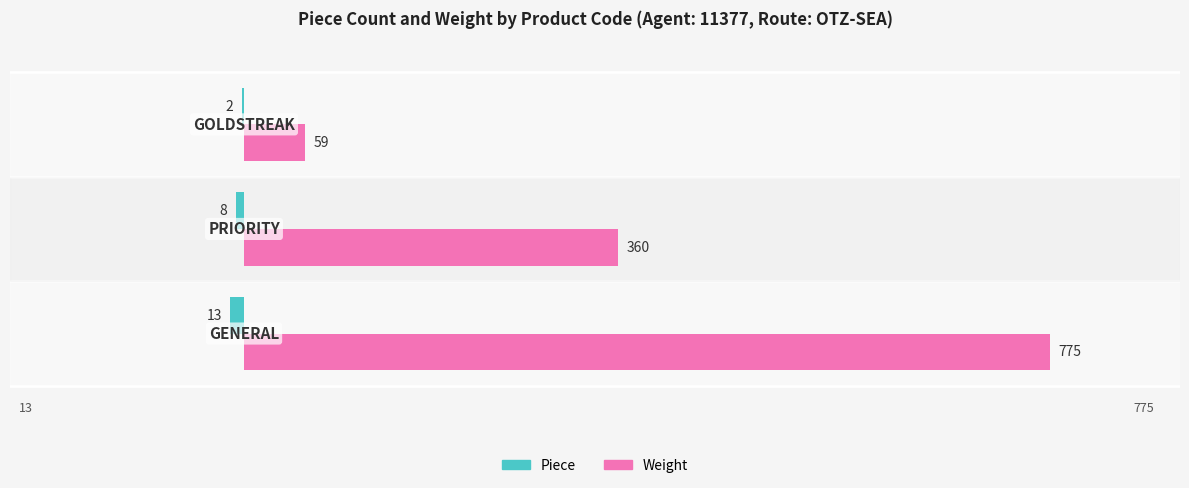

Which series has the largest total across all categories?

Weight